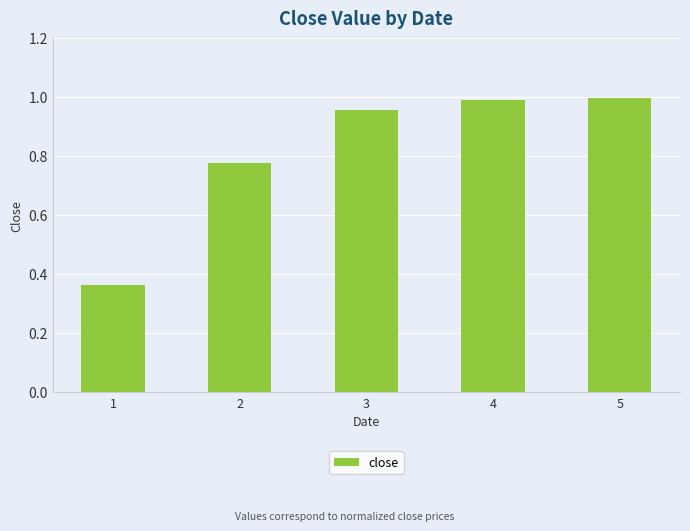

How many series are shown in this chart?

1